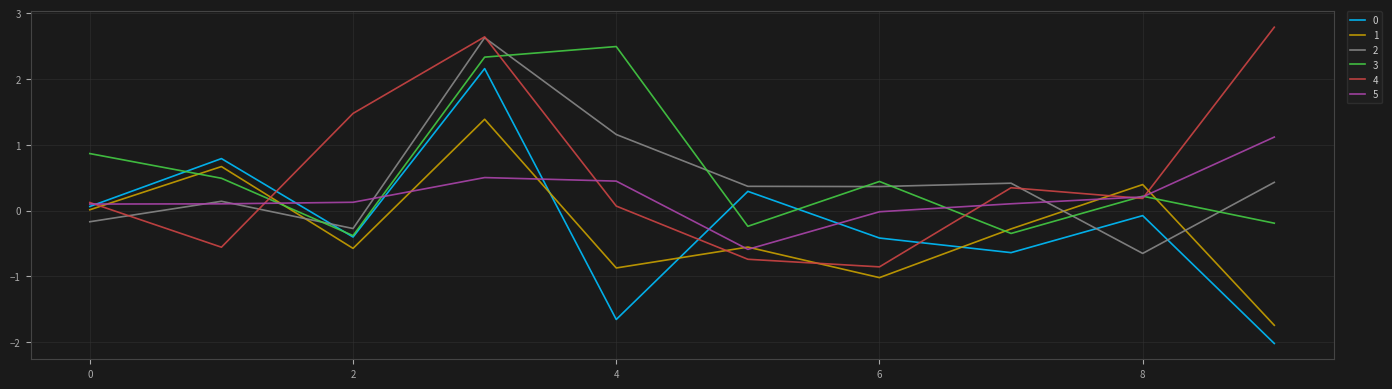

What is the maximum value shown in the chart?

2.8